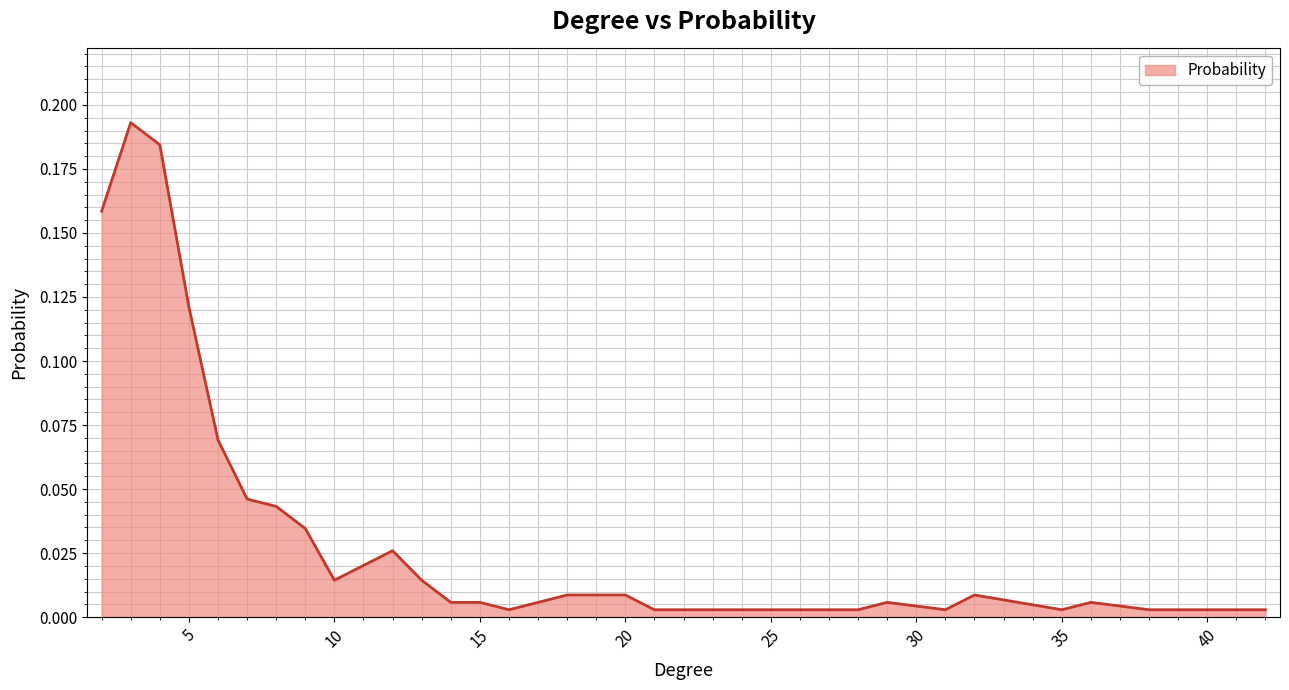

How many lines are shown in the chart?

1